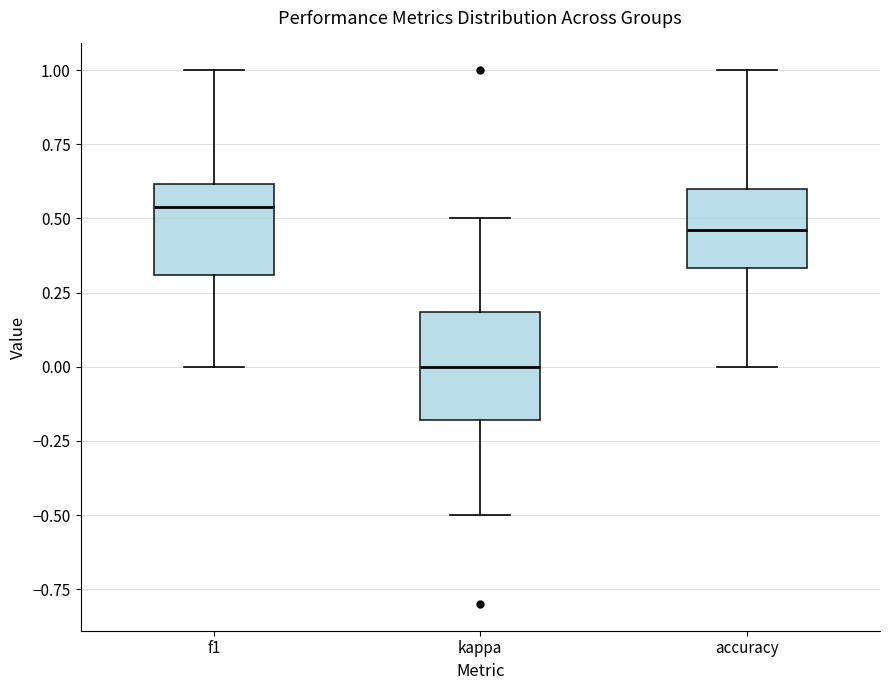

Where does the lower whisker of the box for f1 end on the y-axis? The values are not printed on the chart, so give them approximately, as read against the axis.

0.00